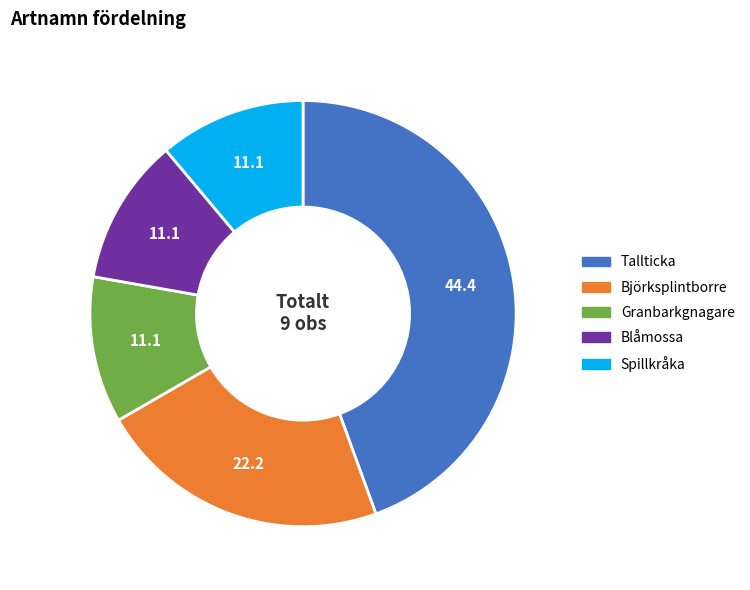

Is the sum of Björksplintborre and Spillkråka greater than half?

No